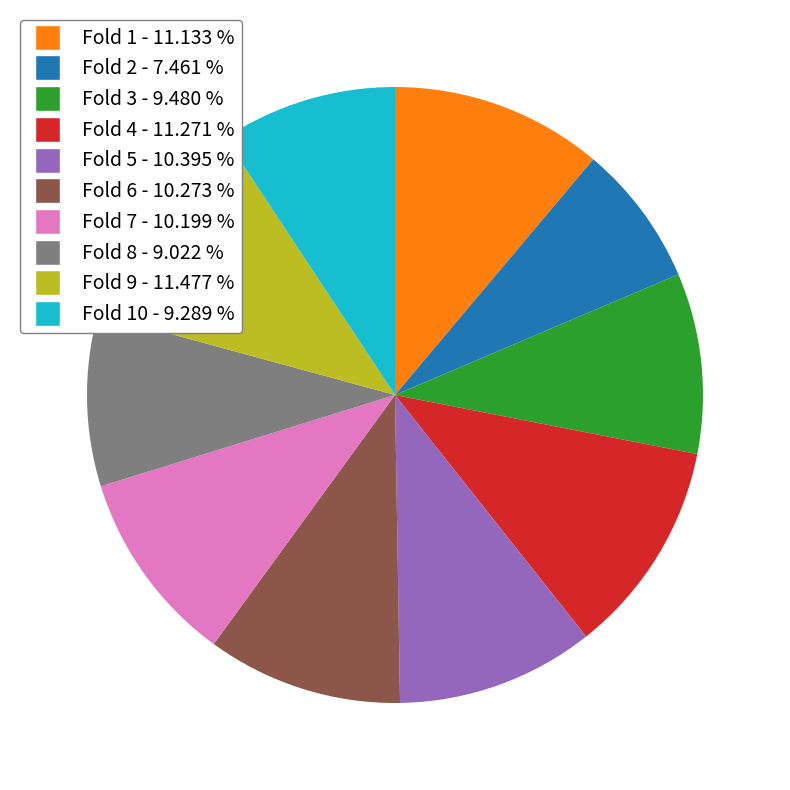

Is there a majority slice in this chart?

No